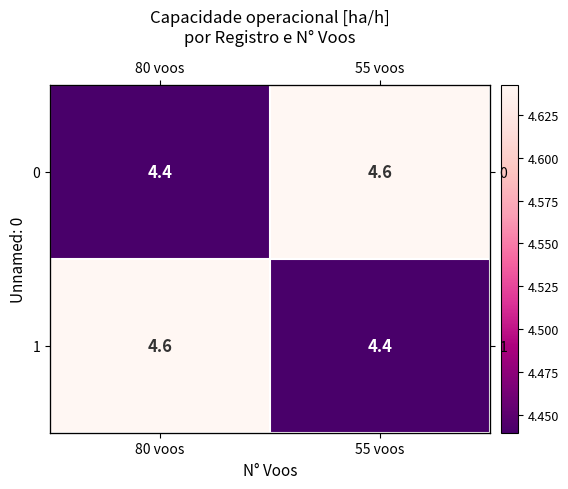

Which label corresponds to the smallest value in the chart?

80 voos